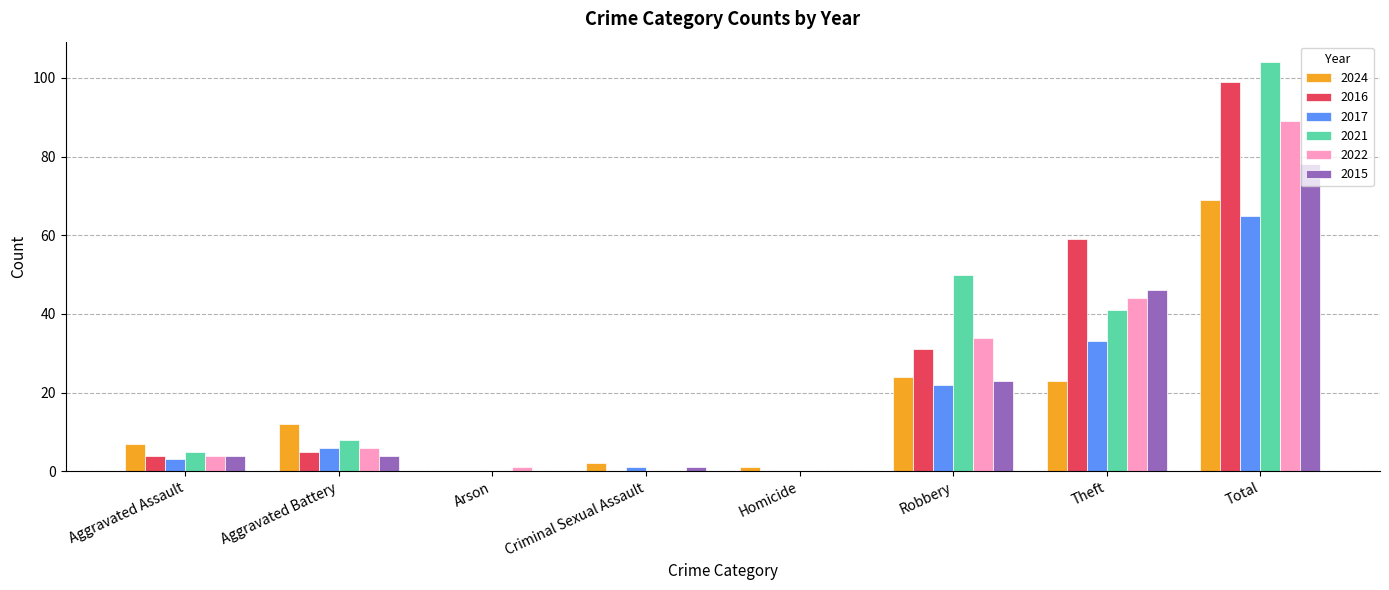

At which category is the sum across all series the highest?

Total